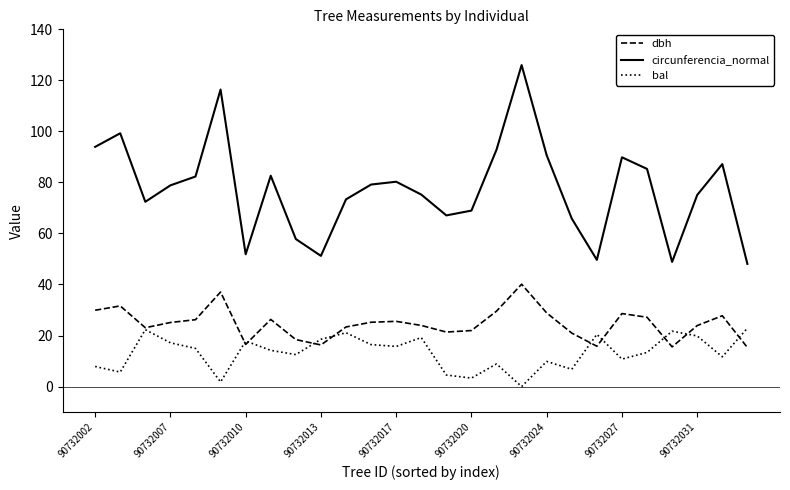

True or false: circunferencia_normal and dbh intersect in this chart.

False